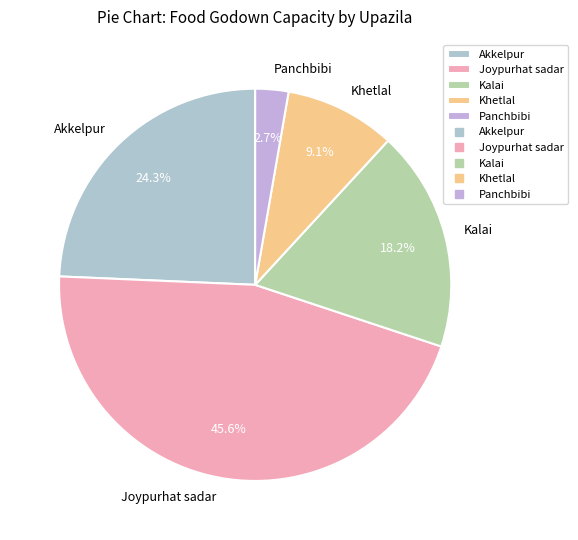

What percentage is the Akkelpur slice, to the nearest percent?

24%